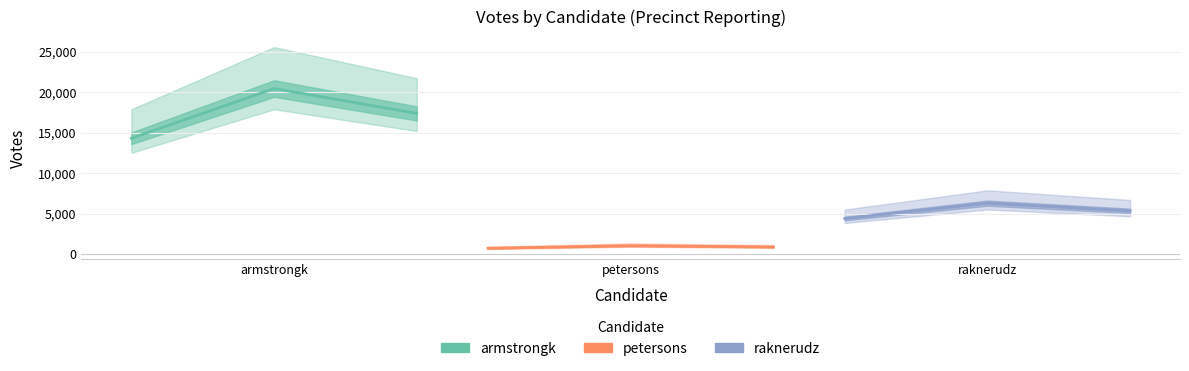

What is the difference between the maximum and minimum values in the armstrongk series?

6139.5